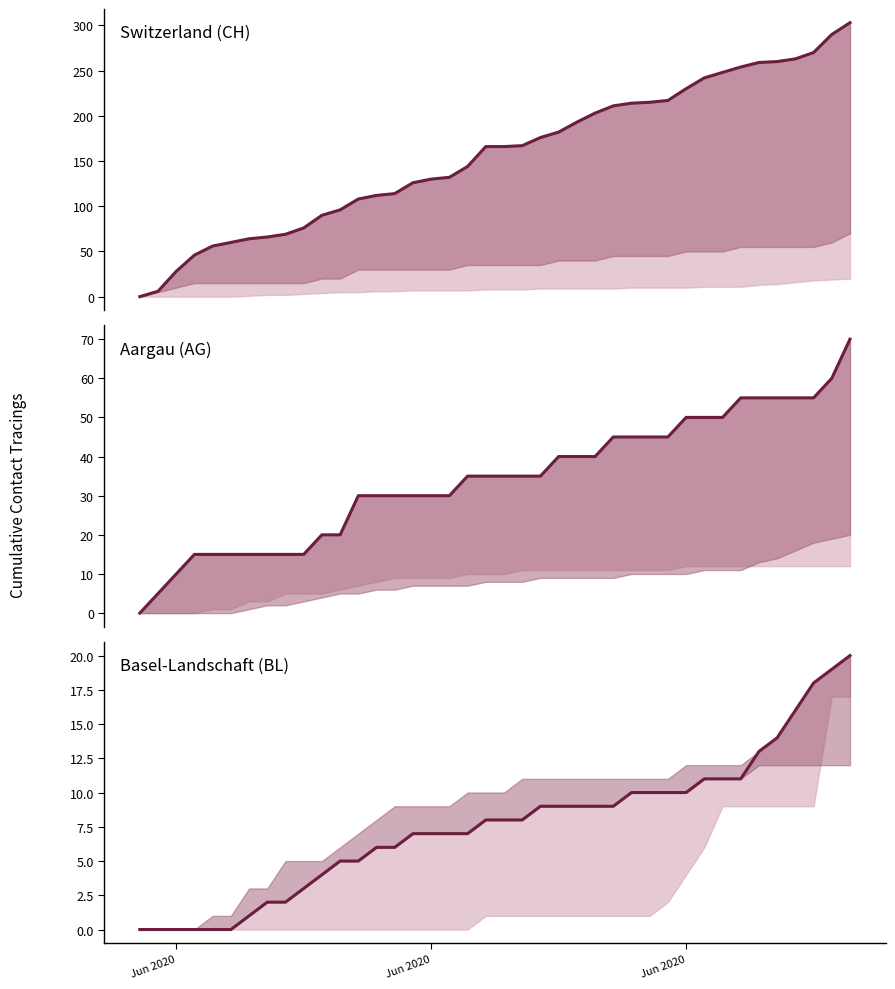

True or false: Basel-Landschaft (BL) has a value of 3 at 14.

False